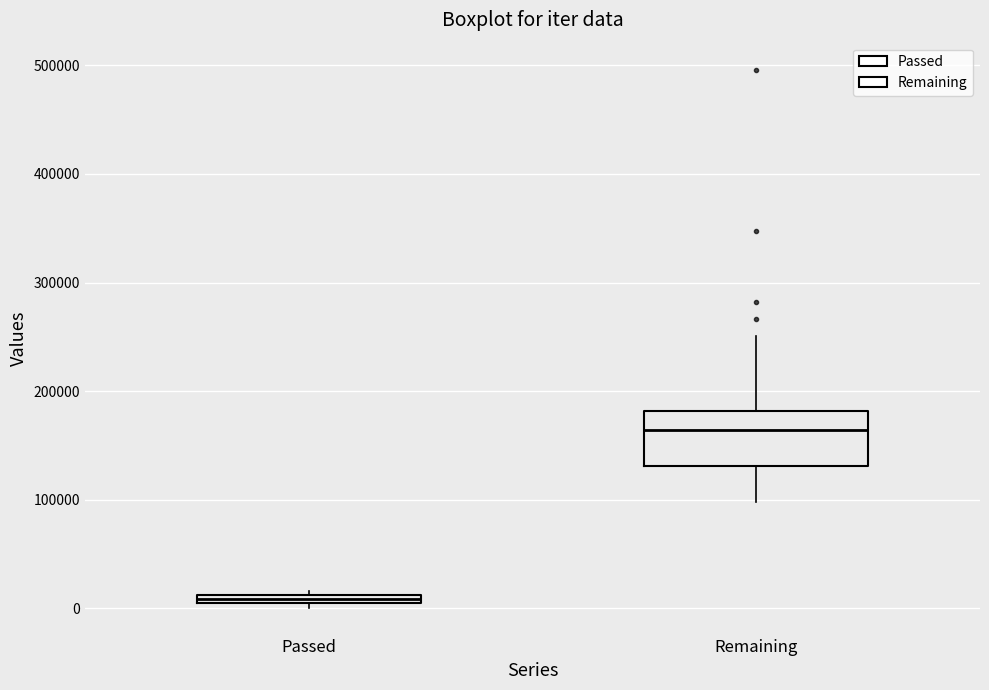

Comparing the boxes themselves (not the whiskers), which one is the tallest?

Remaining